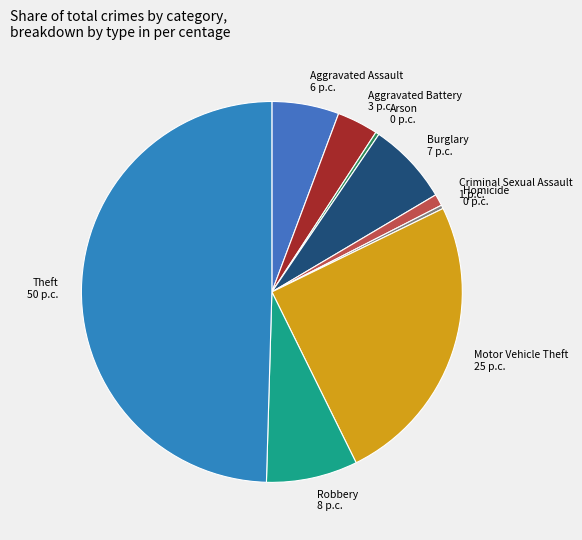

Between Motor Vehicle Theft and Robbery, which is larger?

Motor Vehicle Theft